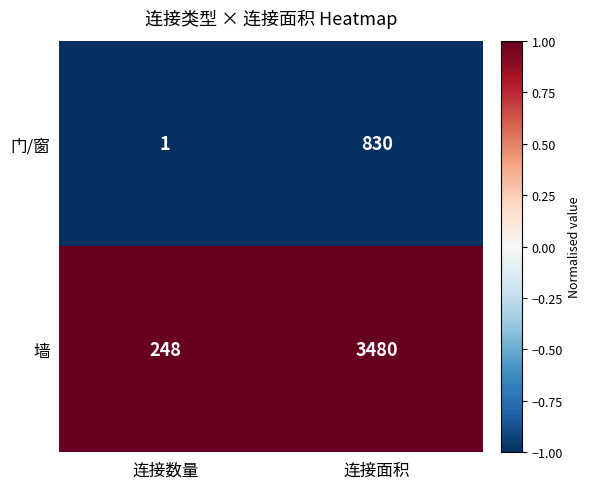

Is the value of 墙 at 连接数量 greater than the value of 门/窗 at 连接数量?

Yes